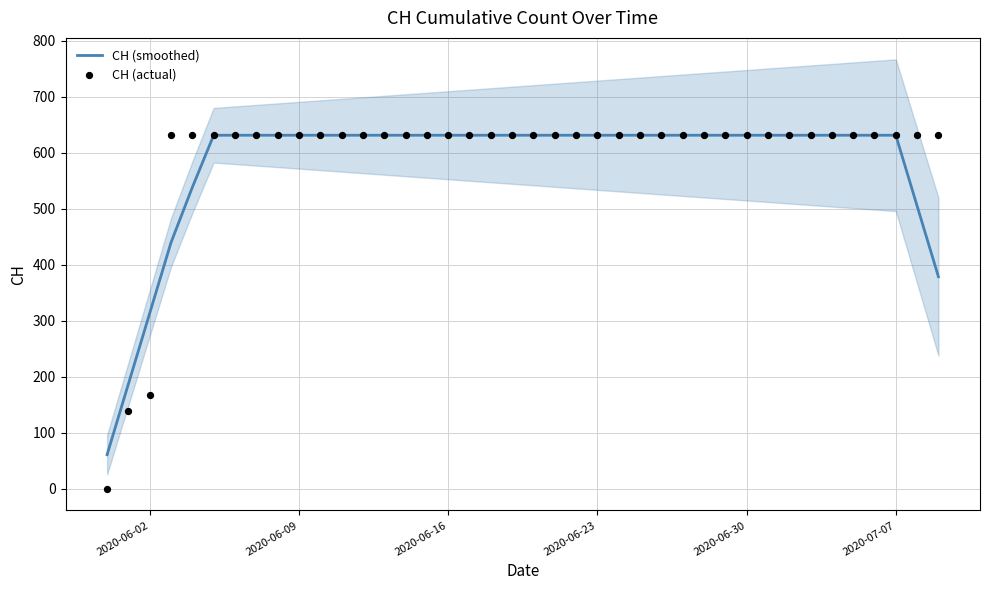

What is the lowest value of the CH (smoothed) series?

61.2